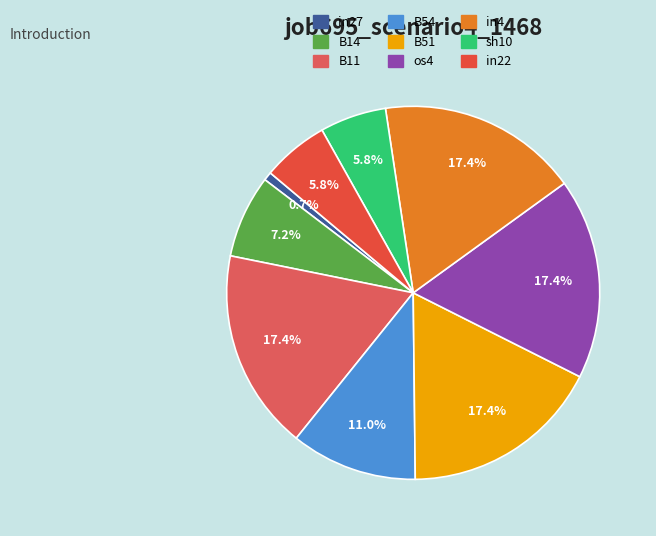

Does any single category account for the majority?

No